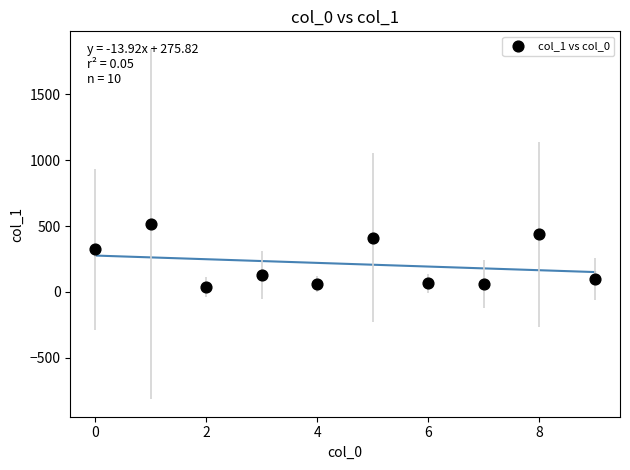

What Y value in the scatter plot is closest to 277?

322